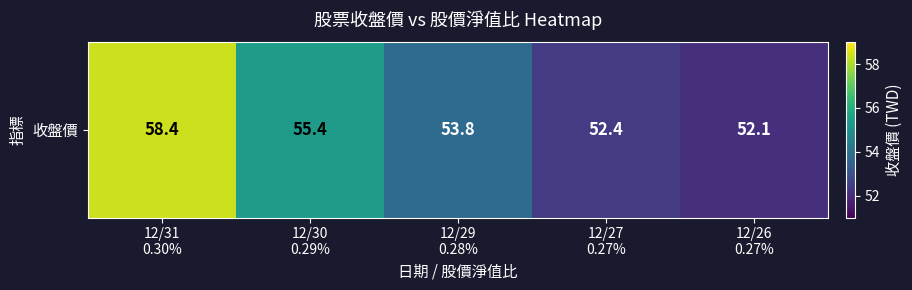

What is the smallest value displayed?

52.1